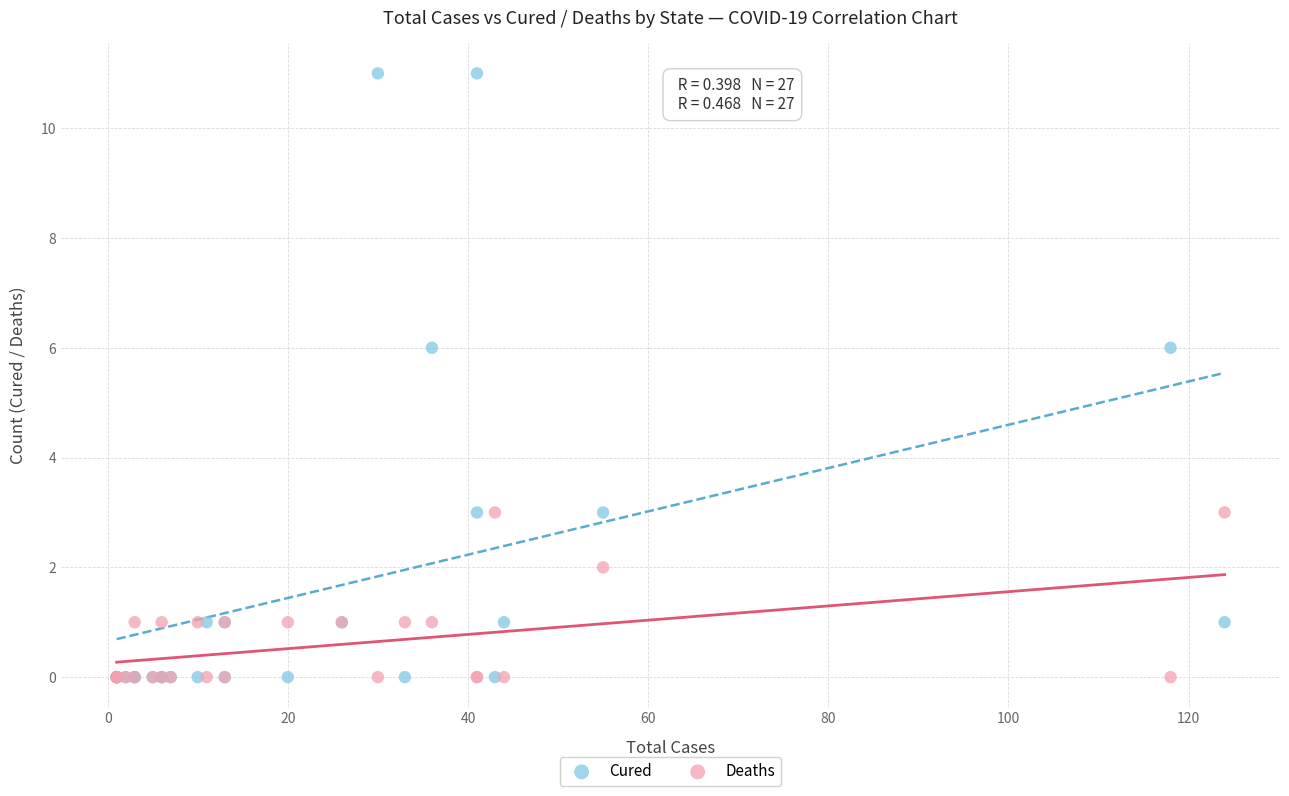

Which series has the widest spread of Y values?

Cured